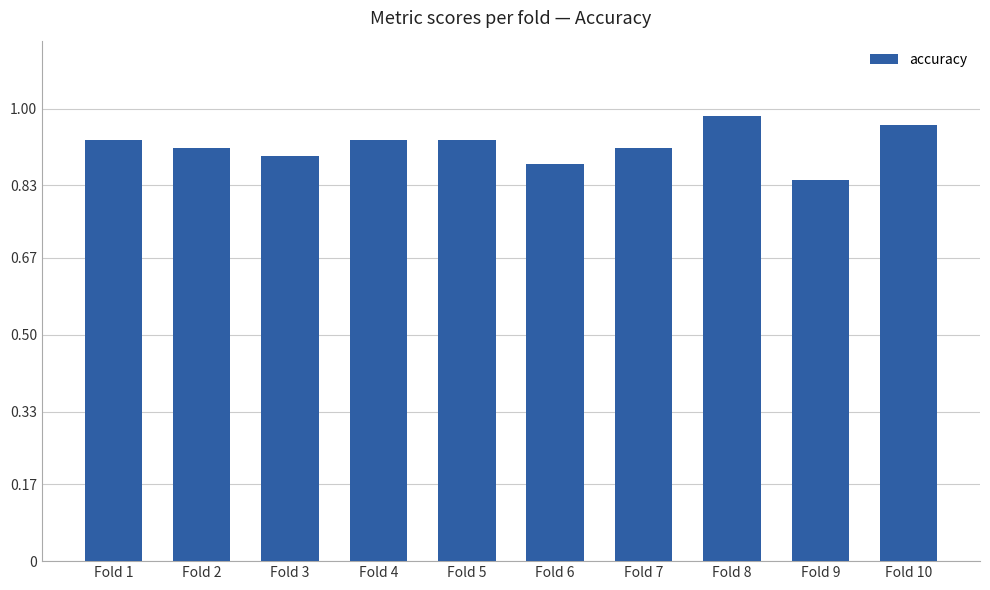

Is it true that the value at Fold 8 is 1.5?

False